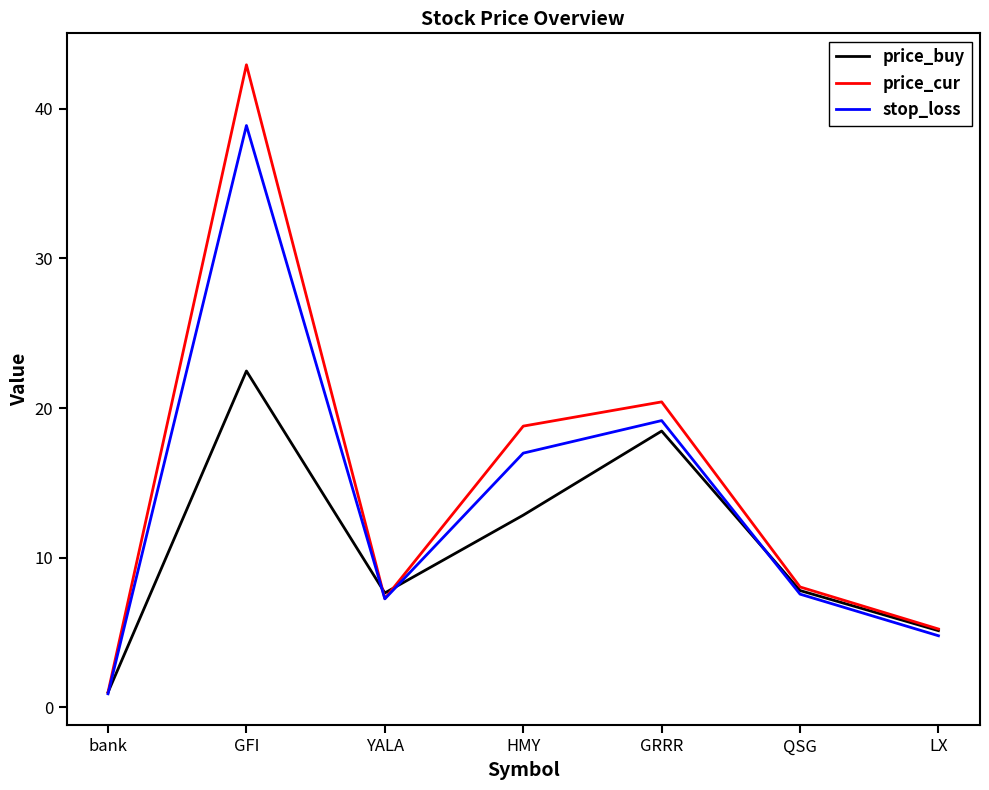

True or false: stop_loss and price_buy cross at least once.

True